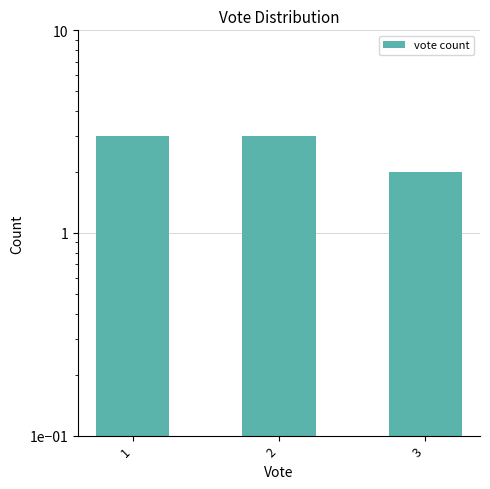

True or false: the data shows 2 at 3.

True